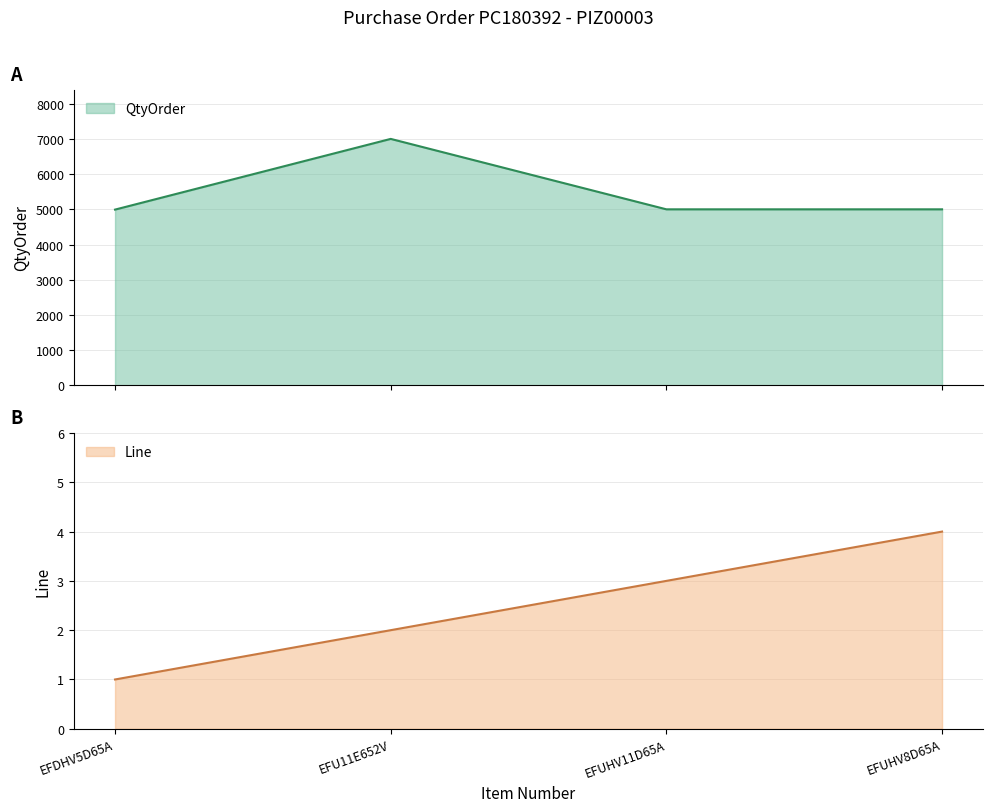

What is the label of the 4th point from the left?

EFUHV8D65A